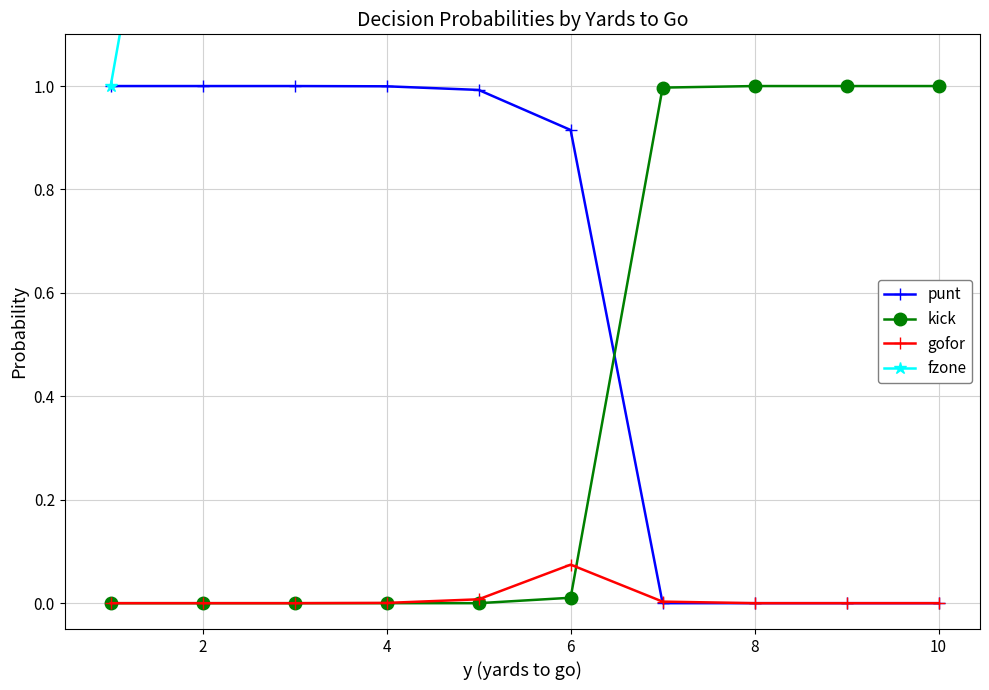

Which series has the largest range (max minus min)?

fzone